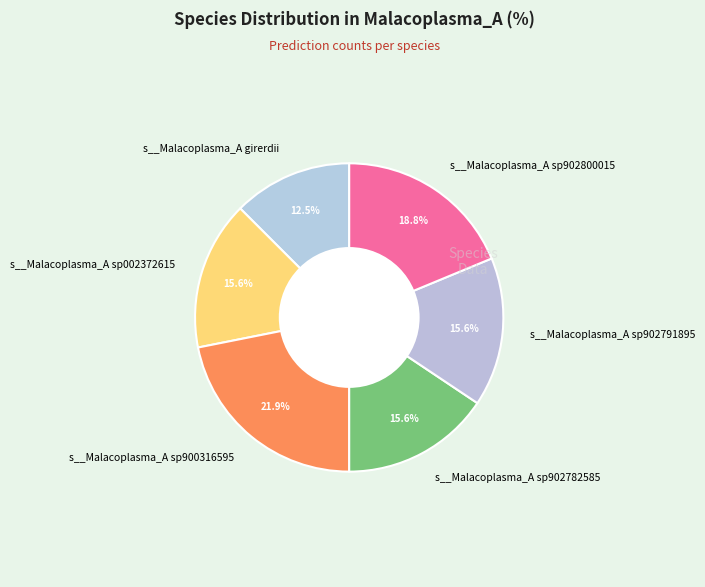

What percentage is NOT represented by s__Malacoplasma_A sp900316595?

78.1%